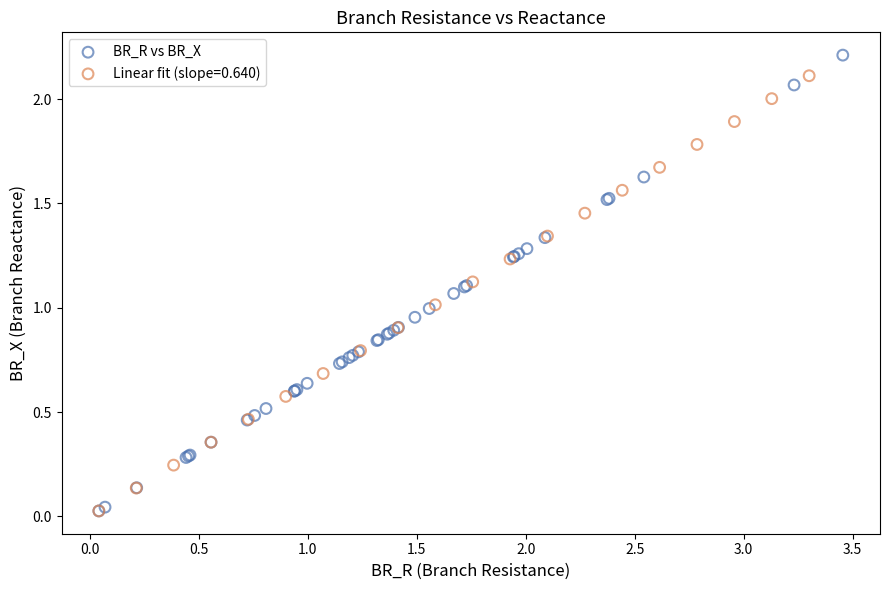

Which series reaches the maximum Y coordinate?

BR_R vs BR_X